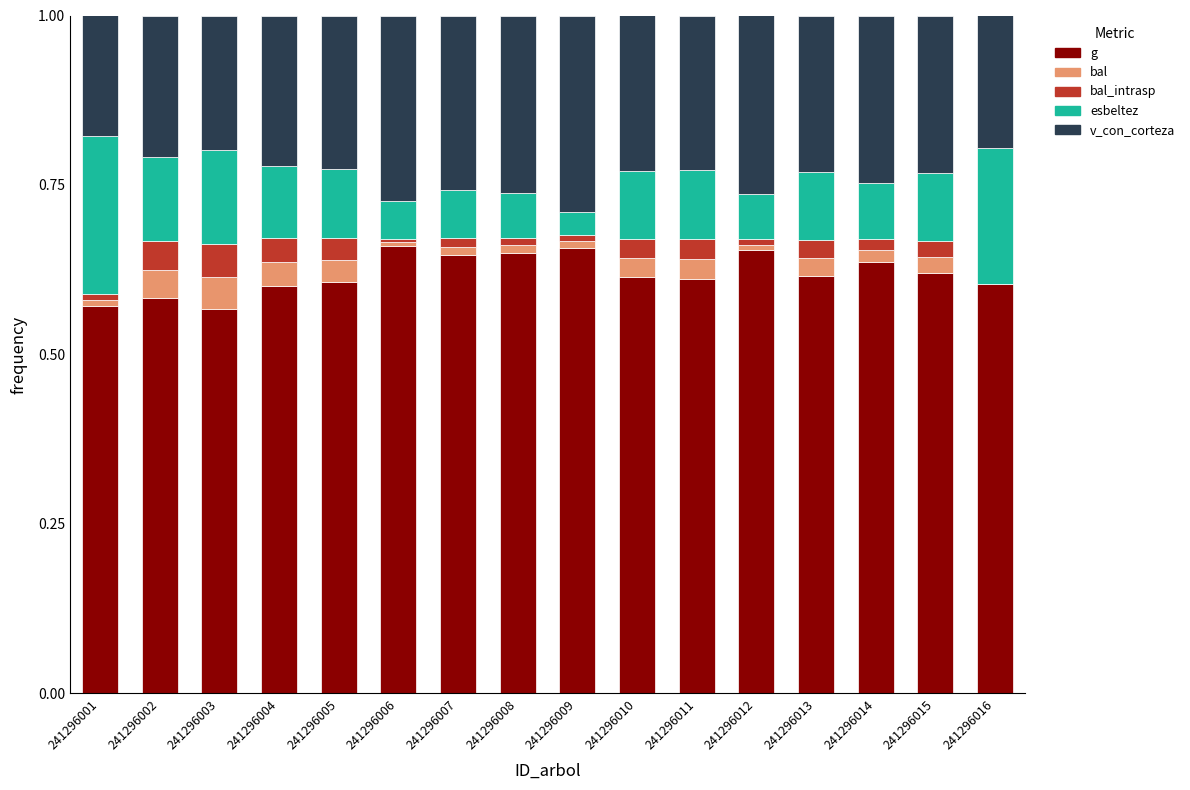

Which series has the largest total across all categories?

g